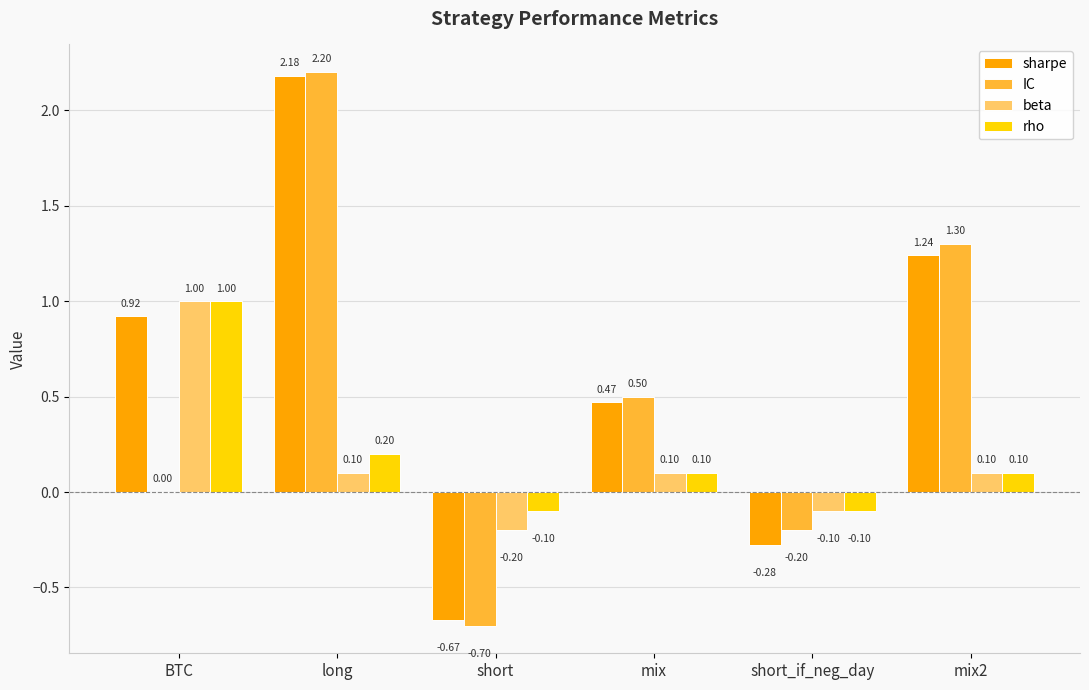

What value does the rho series have at mix2?

0.1